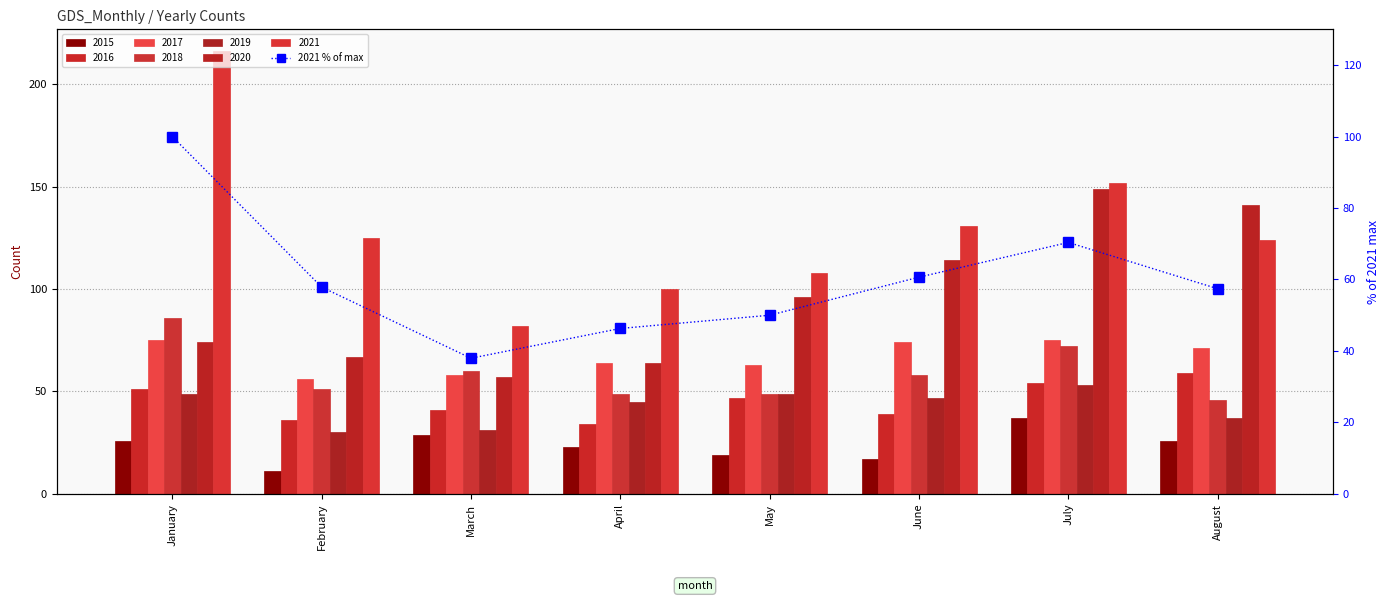

Reading left to right, extract all data points from this chart.

January=100.0	February=57.9	March=38.0	April=46.3	May=50.0	June=60.6	July=70.4	August=57.4